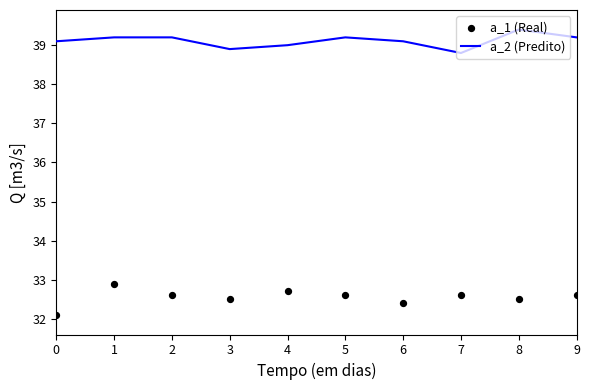

Which series has the largest total across all categories?

a_2 (Predito)